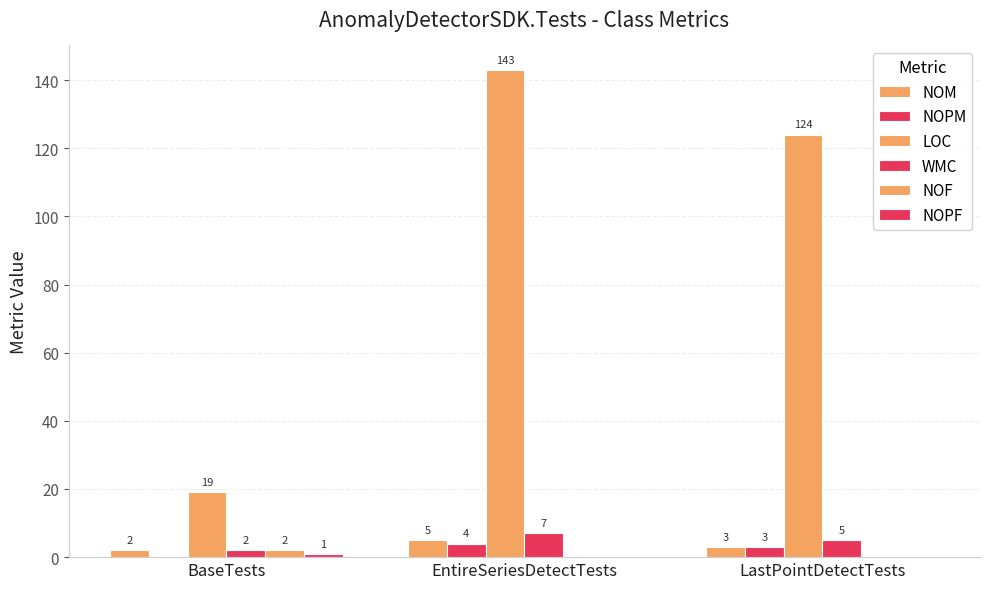

Where is WMC nearest to the value 4?

LastPointDetectTests